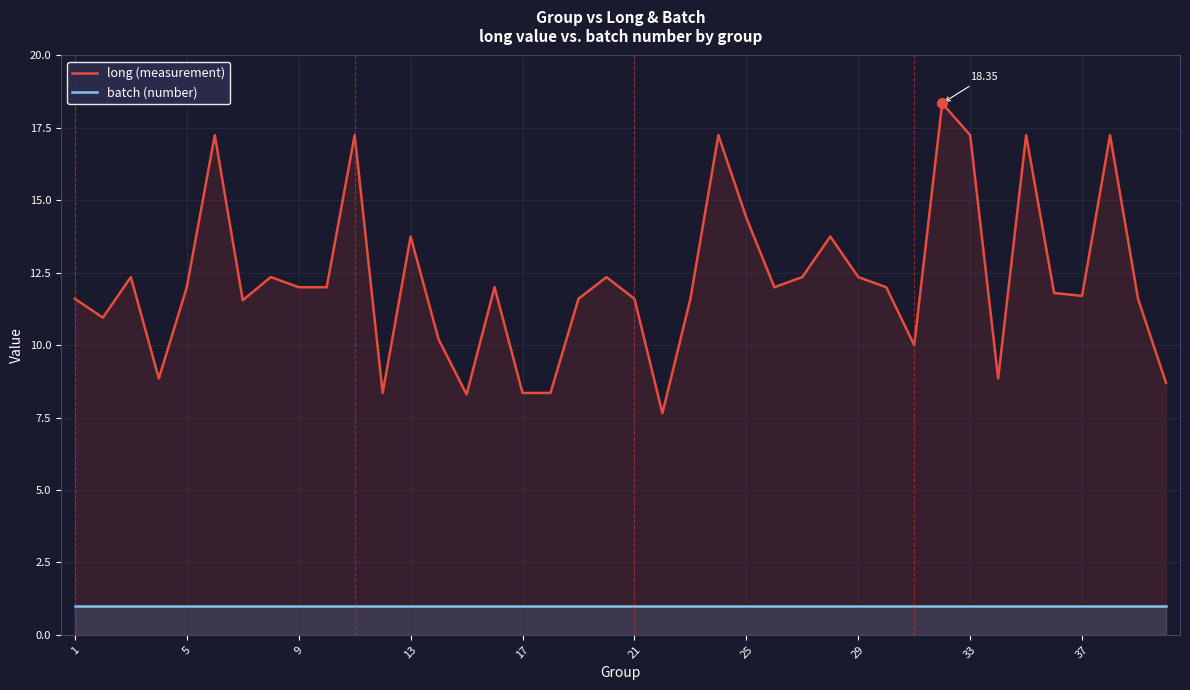

What is the label of the 40th point from the right?

1